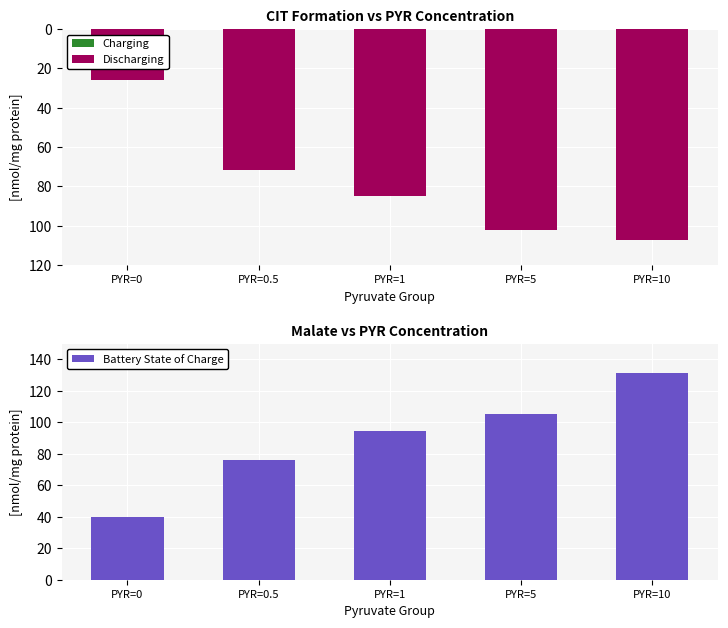

What value does the Battery State of Charge series have at PYR=10?

131.0